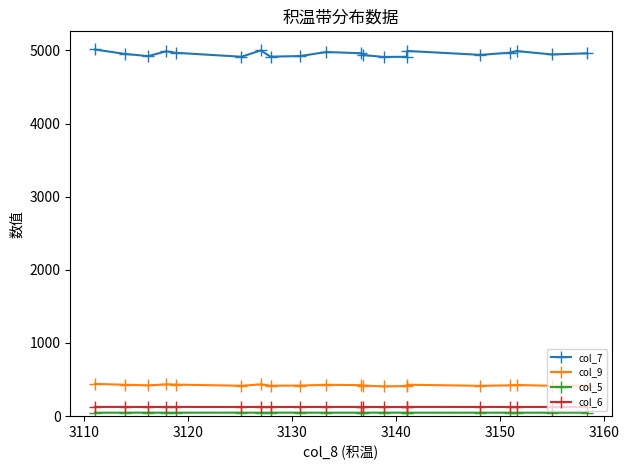

What is the value of the col_6 point at the 17th from the left?

124.5